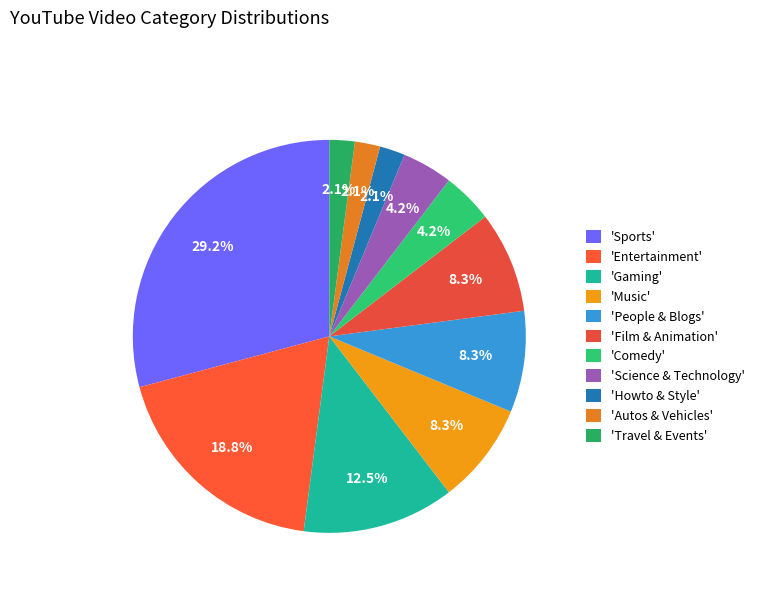

How many slices are in this pie chart?

11